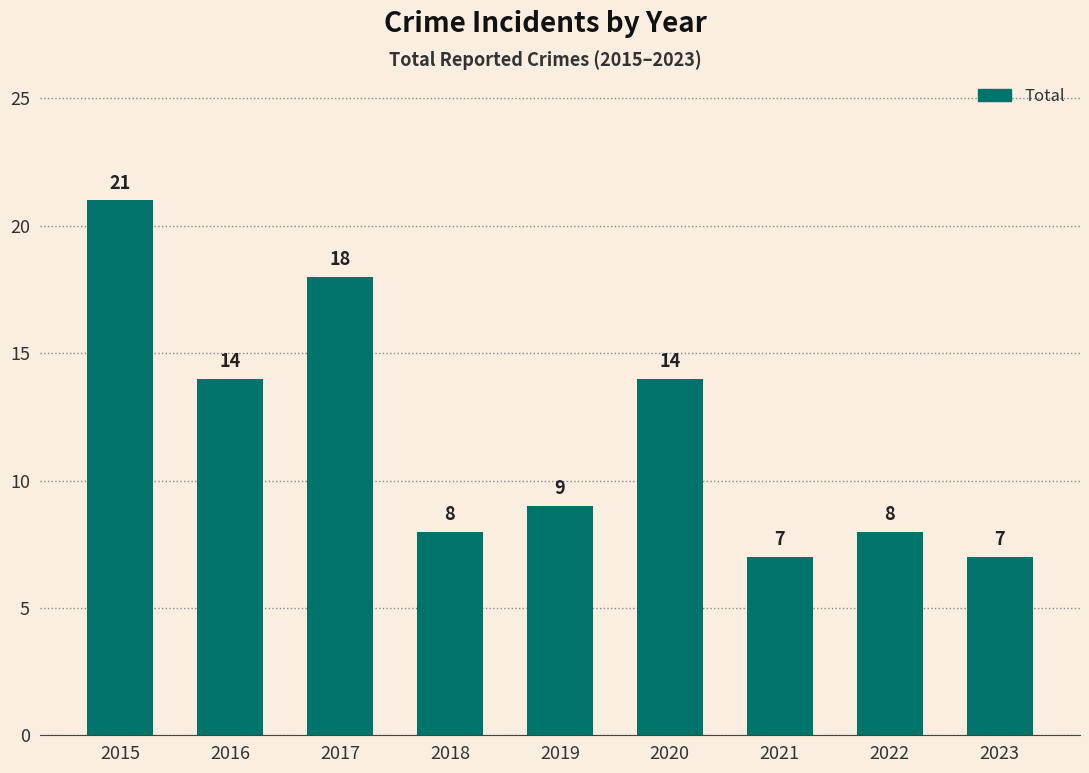

What is the greatest value displayed?

21